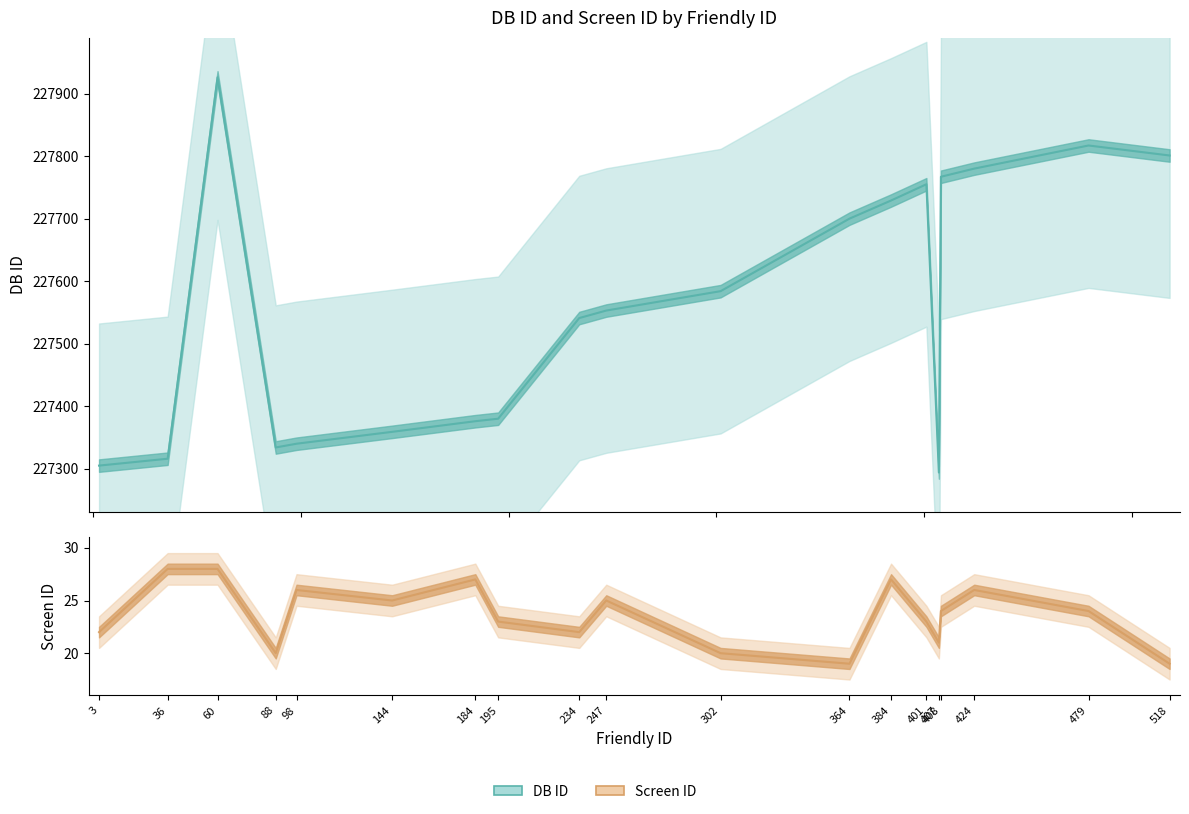

The DB ID (line) series shows 227801 at 518. True or false?

True